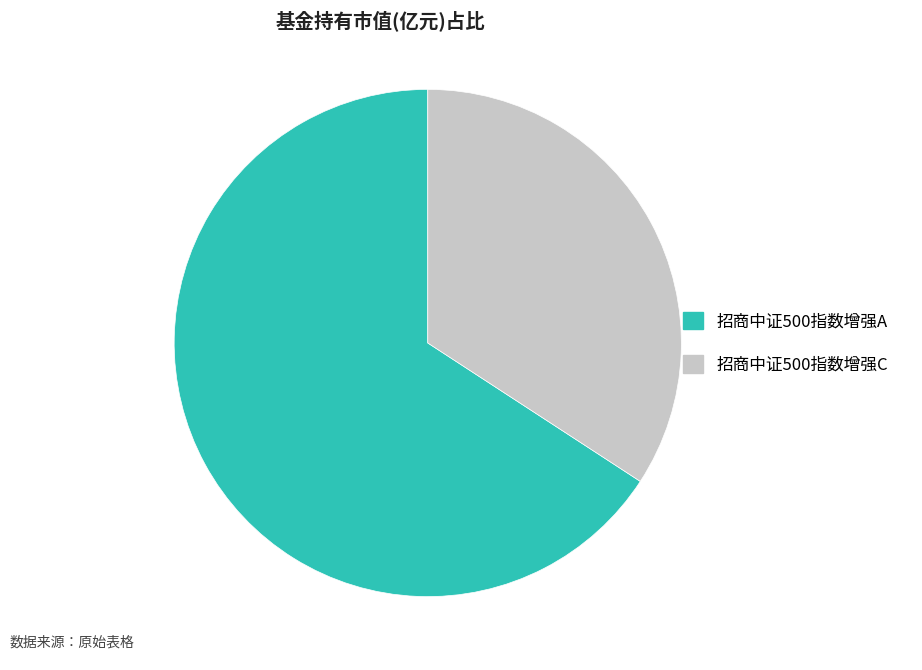

Which slice is the smallest?

招商中证500指数增强C